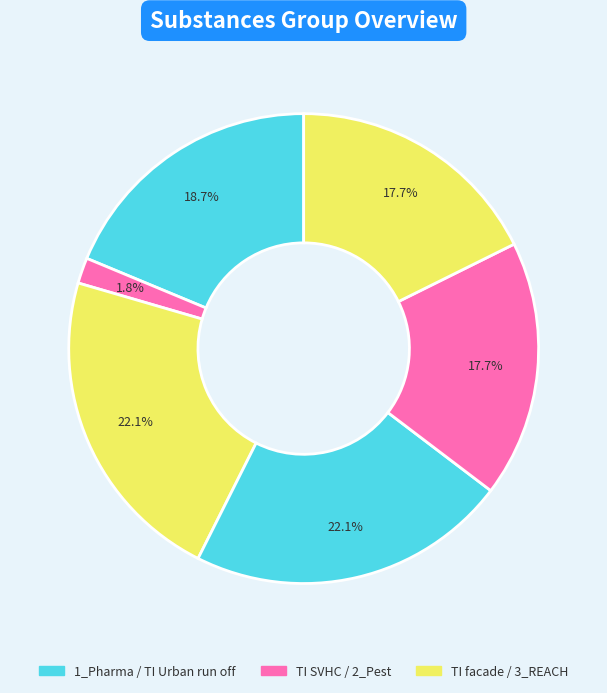

Count the number of slices in the pie.

6